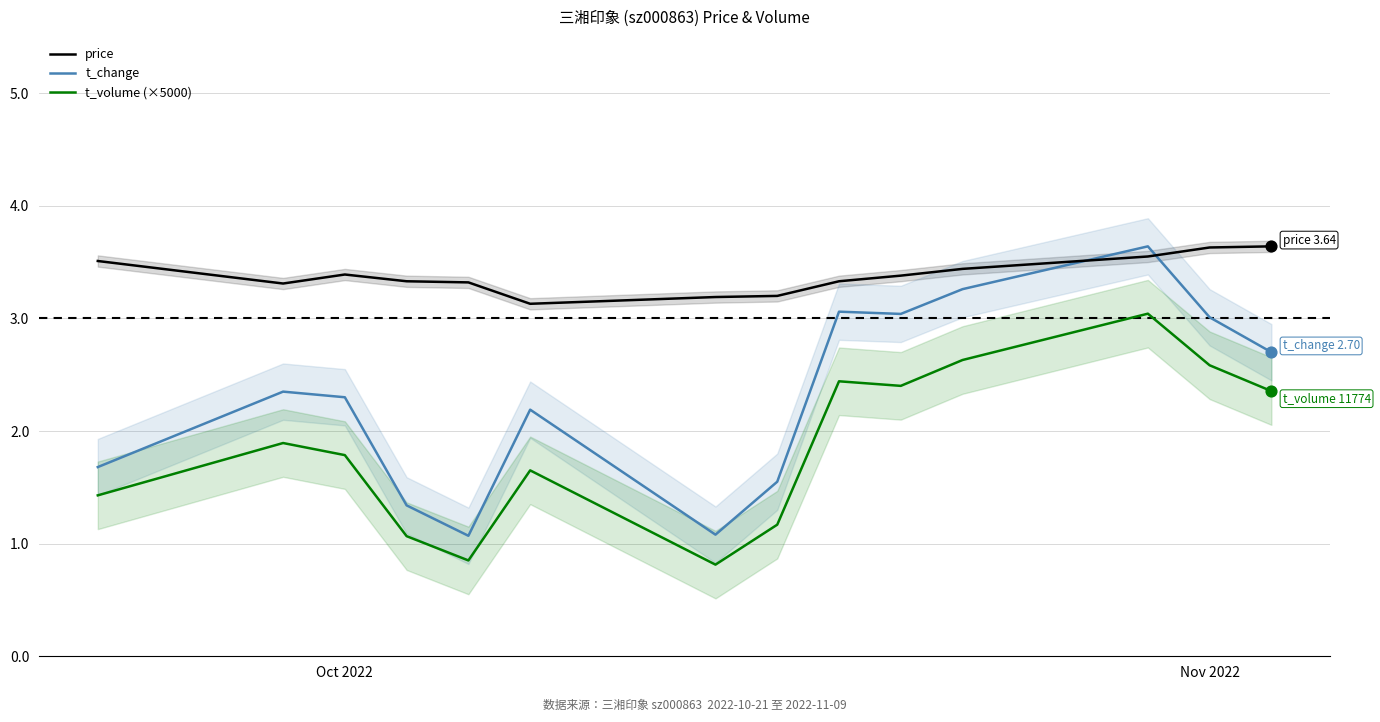

Which series reaches the maximum Y coordinate?

price